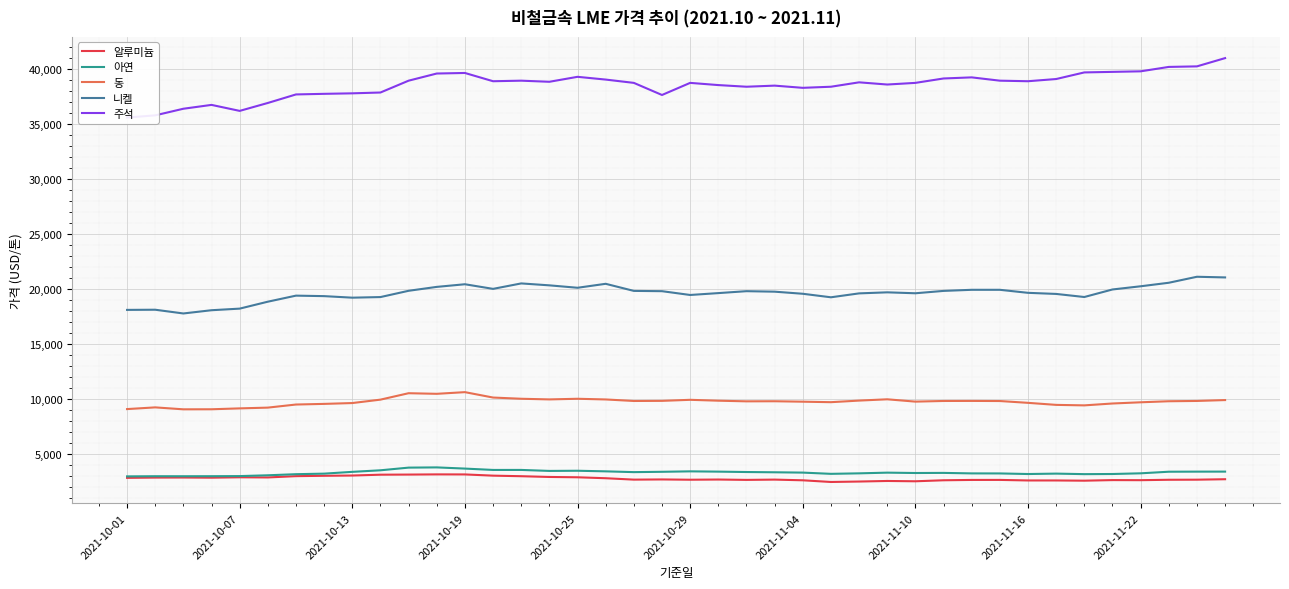

Reading left to right, extract all data points from this chart.

알루미늄: 2865.0	2889.0	2894.5	2880.0	2916.0	2902.0	3020.0	3052.0	3076.0	3152.0	3163.0	3180.0	3176.0	3065.0	3014.0	2946.0	2917.0	2831.0	2704.0	2721.0	2695.0	2713.0	2680.0	2706.0	2643.0	2490.5	2530.5	2582.0	2554.0	2645.5	2676.0	2678.0	2628.5	2628.0	2607.5	2661.0	2653.5	2691.0	2699.0	2740.5
아연: 2999.0	3013.0	3011.5	3015.0	3025.0	3098.0	3198.0	3248.0	3410.0	3552.0	3795.0	3815.0	3707.0	3584.0	3585.0	3495.0	3510.5	3456.0	3385.5	3415.0	3455.5	3430.0	3394.5	3371.0	3342.0	3229.5	3274.5	3338.0	3305.0	3315.0	3270.0	3266.0	3213.0	3250.0	3202.0	3215.0	3277.0	3422.0	3429.5	3432.0
동: 9113.0	9267.5	9091.5	9096.0	9177.0	9246.0	9527.0	9585.0	9661.0	9971.0	10555.0	10500.0	10652.0	10161.0	10051.0	9992.0	10050.0	9988.0	9849.5	9860.0	9955.0	9875.0	9817.0	9825.0	9785.0	9740.0	9885.0	10002.0	9791.0	9850.0	9854.5	9845.0	9680.0	9495.0	9450.0	9620.5	9730.0	9825.5	9852.0	9932.0
니켈: 18125.0	18140.0	17800.0	18095.0	18240.0	18870.0	19420.0	19375.0	19235.0	19290.0	19860.0	20215.0	20455.0	20035.0	20530.0	20355.0	20135.0	20495.0	19850.0	19825.0	19480.0	19650.0	19825.0	19780.0	19590.0	19270.0	19625.0	19720.0	19635.0	19850.0	19950.0	19950.0	19675.0	19575.0	19295.0	19980.0	20270.0	20590.0	21135.0	21075.0
주석: 35600.0	35800.0	36400.0	36750.0	36205.0	36925.0	37700.0	37755.0	37800.0	37875.0	38950.0	39600.0	39650.0	38900.0	38950.0	38850.0	39300.0	39050.0	38750.0	37650.0	38750.0	38550.0	38400.0	38500.0	38300.0	38400.0	38800.0	38600.0	38750.0	39150.0	39250.0	38950.0	38900.0	39100.0	39700.0	39750.0	39800.0	40200.0	40250.0	41000.0